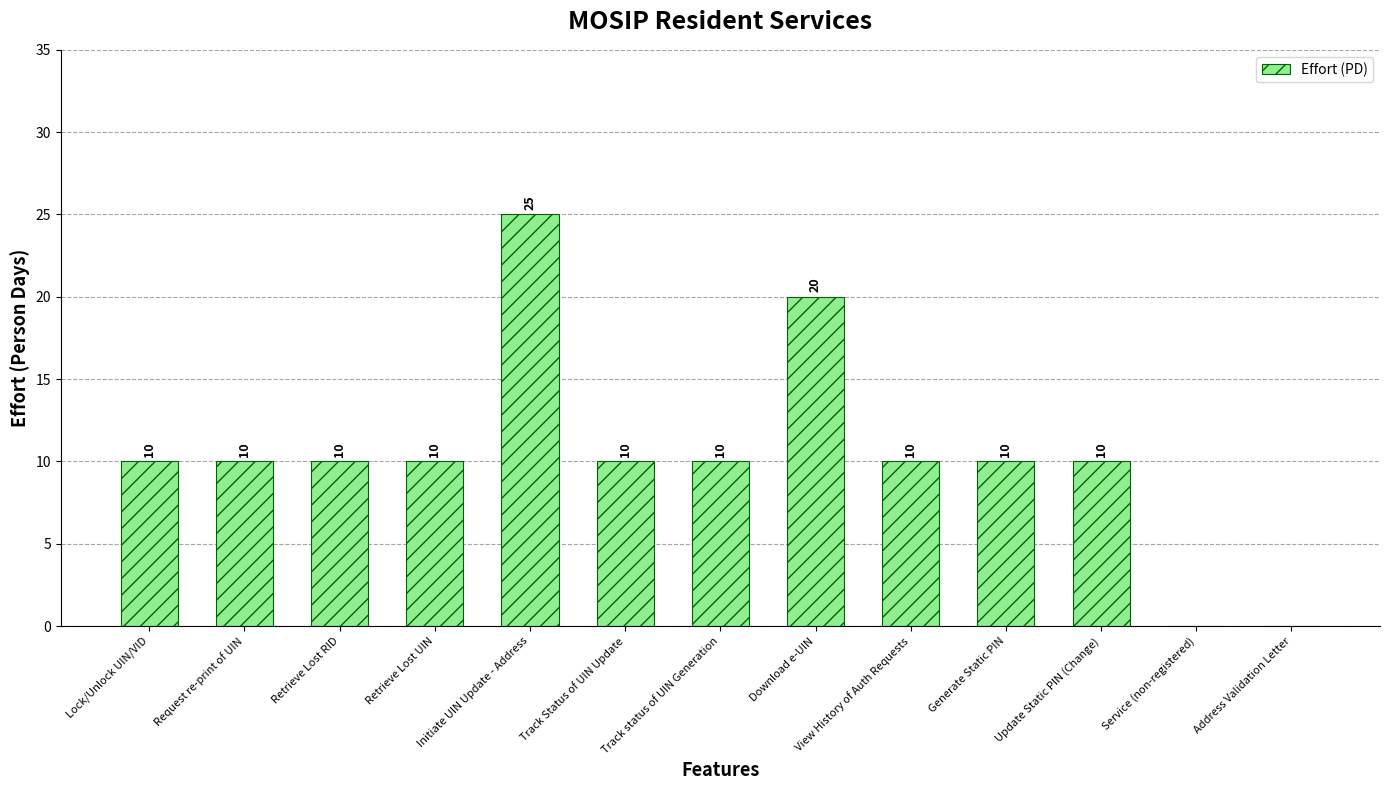

What is the change in value from Request re-print of UIN to Download e-UIN?

+10